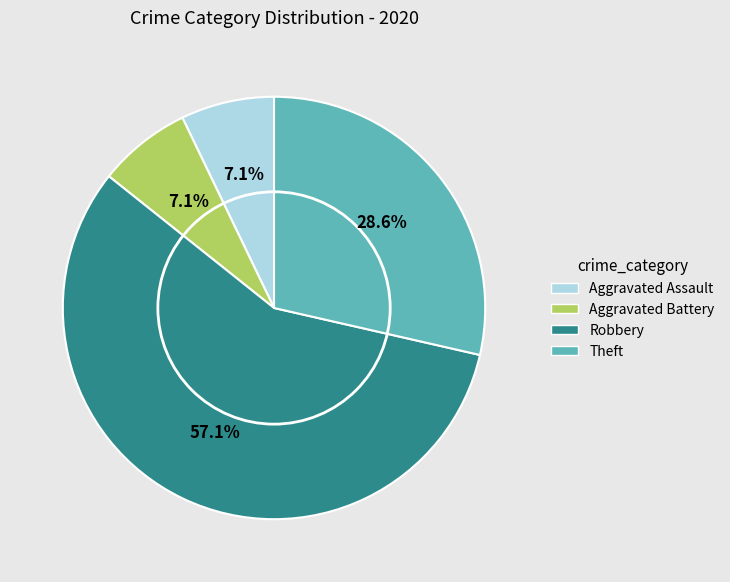

To the nearest percent, what is the average slice percentage?

25%